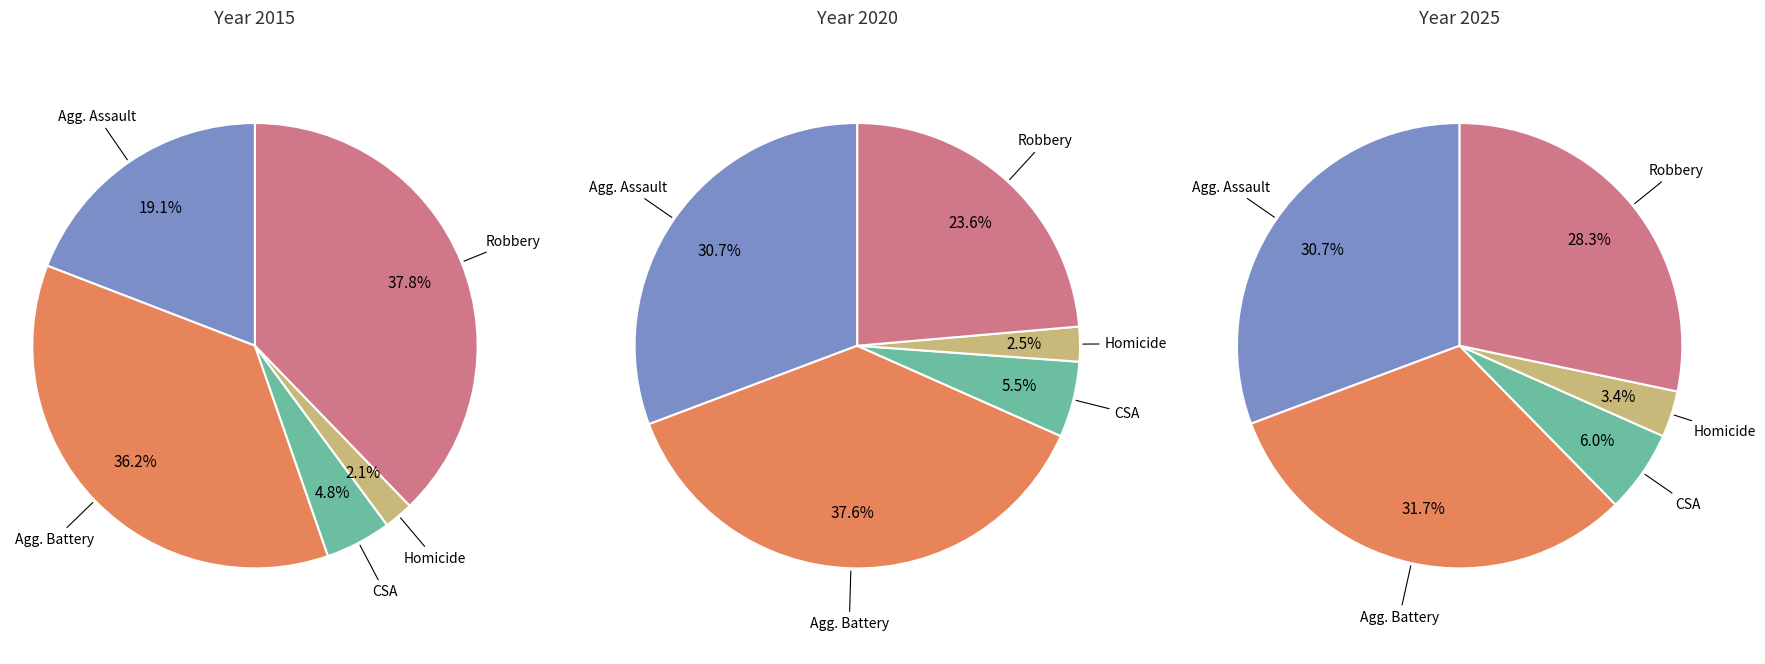

To the nearest percent, what is the combined percentage of Criminal Sexual Assault and Aggravated Battery?

41%